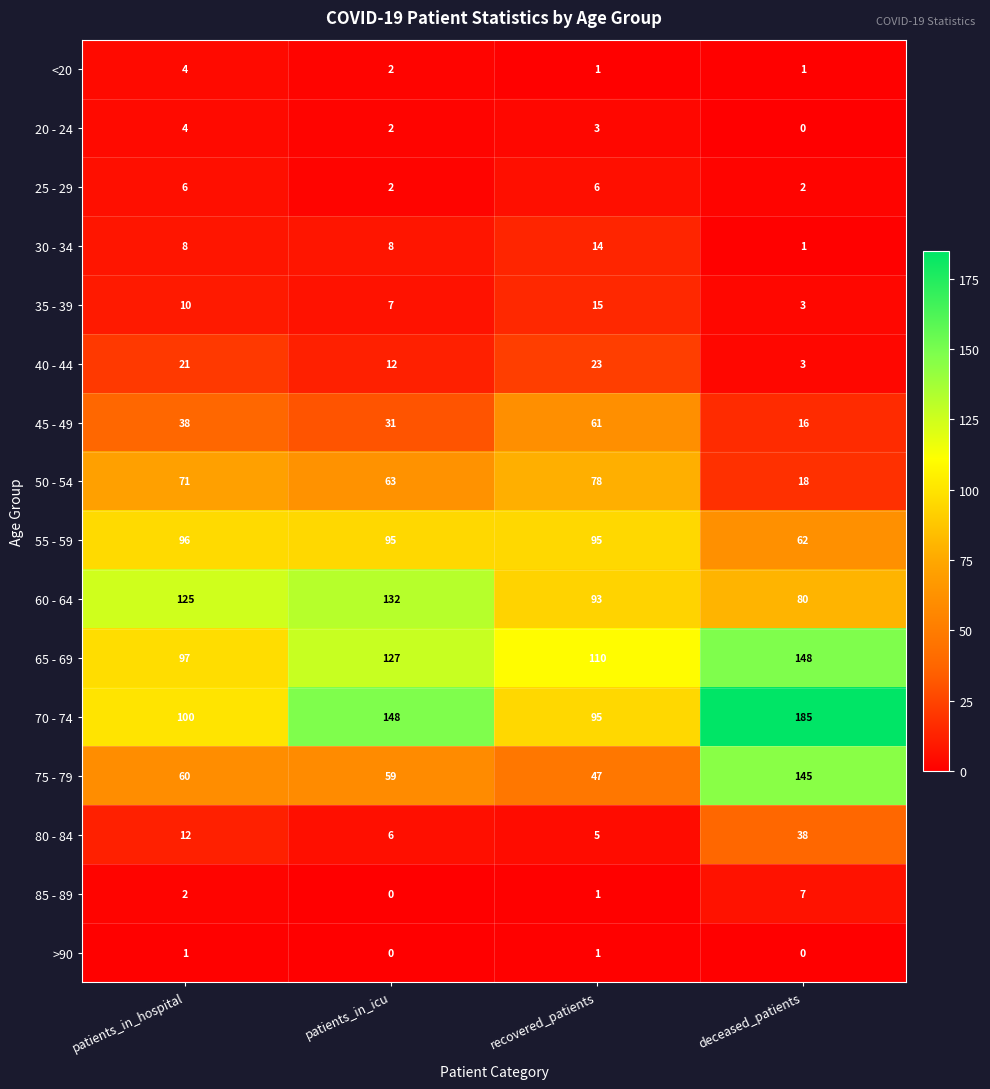

List the labels in order of 60 - 64 value, largest first.

patients_in_icu, patients_in_hospital, recovered_patients, deceased_patients